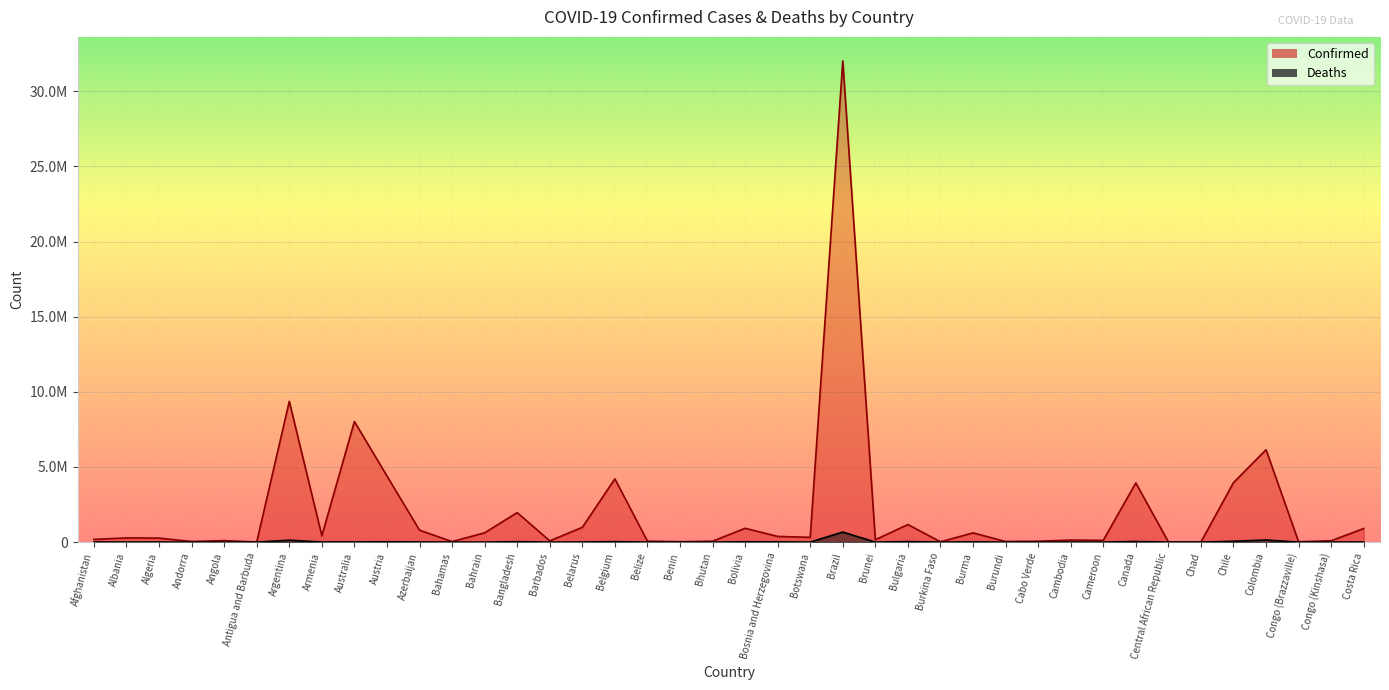

Which label corresponds to the largest value in the chart?

Brazil